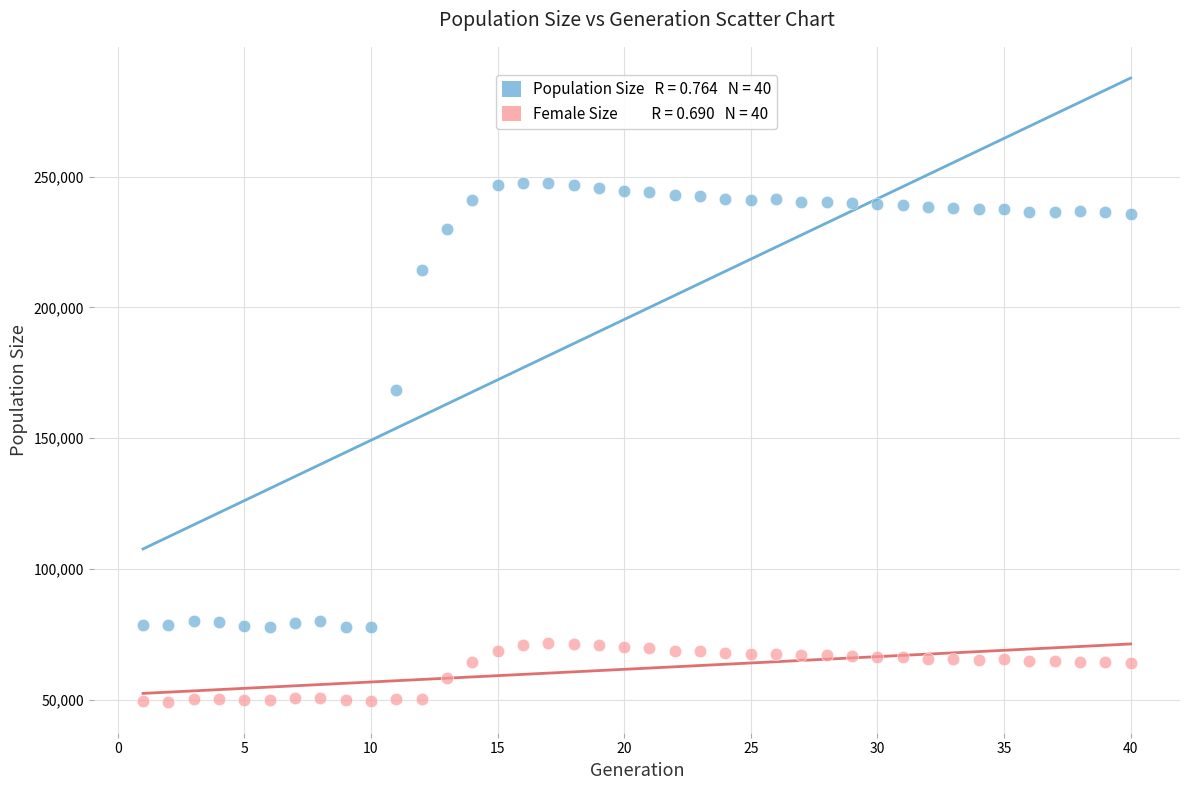

Across all data points, what is the range of X values (max minus min)?

39